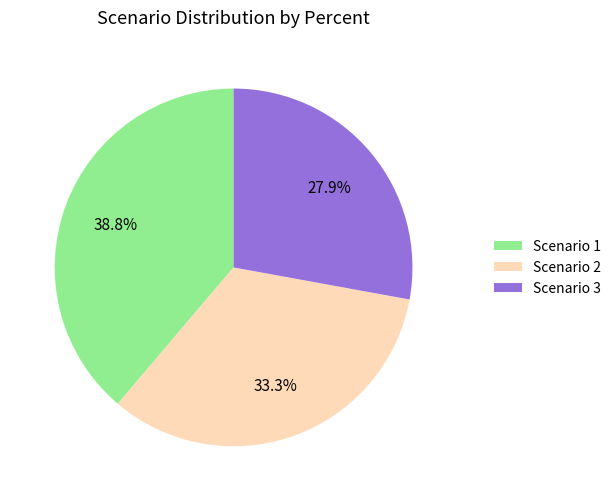

What portion of the pie excludes Scenario 3?

72.1%